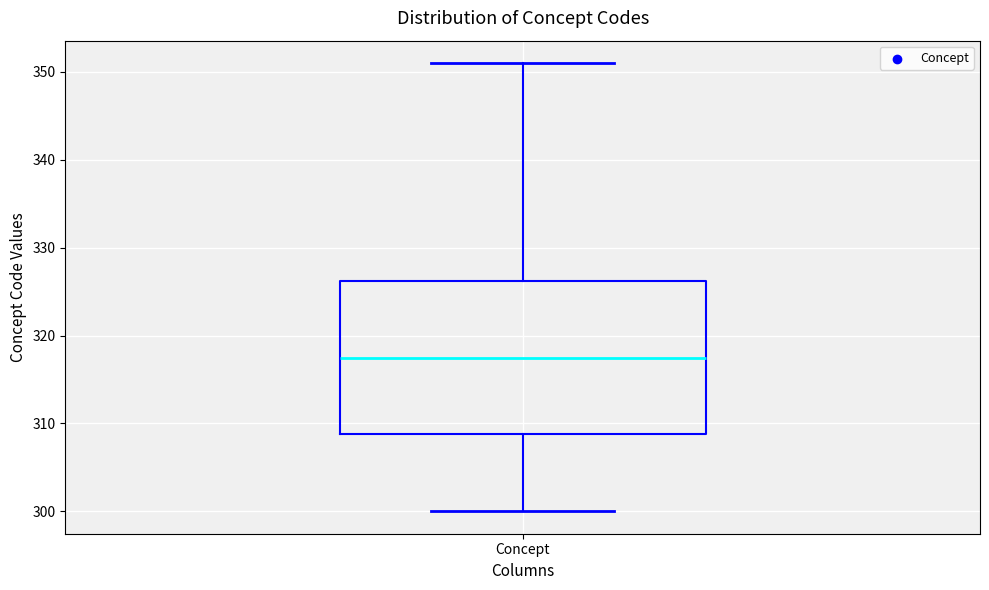

Where does the median line of the box for Concept sit on the y-axis? The values are not printed on the chart, so give them approximately, as read against the axis.

318